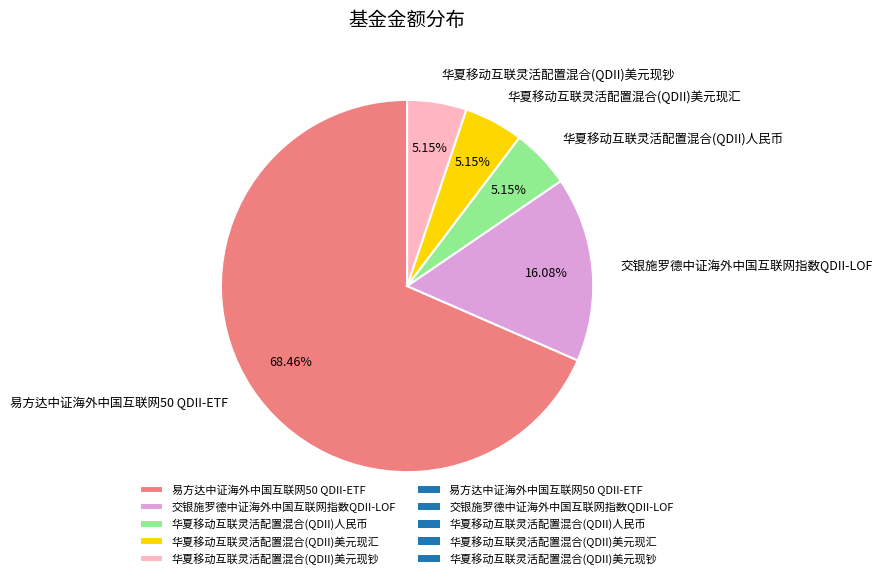

Which category accounts for the majority?

易方达中证海外中国互联网50 QDII-ETF